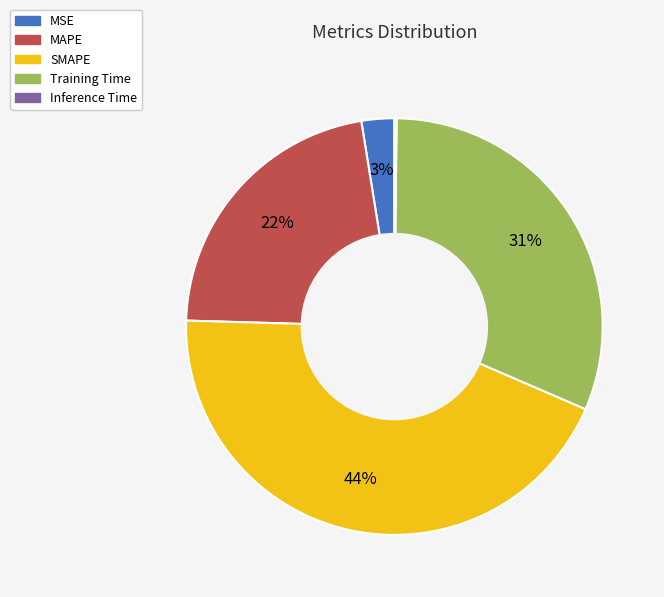

Which category has the biggest portion of the pie?

SMAPE